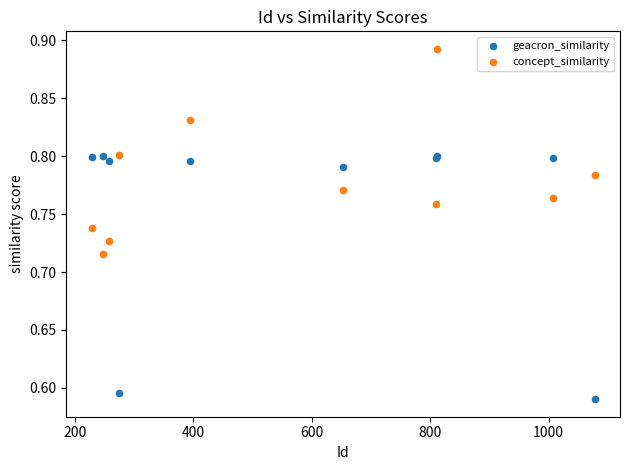

Which series contains the highest Y value?

concept_similarity